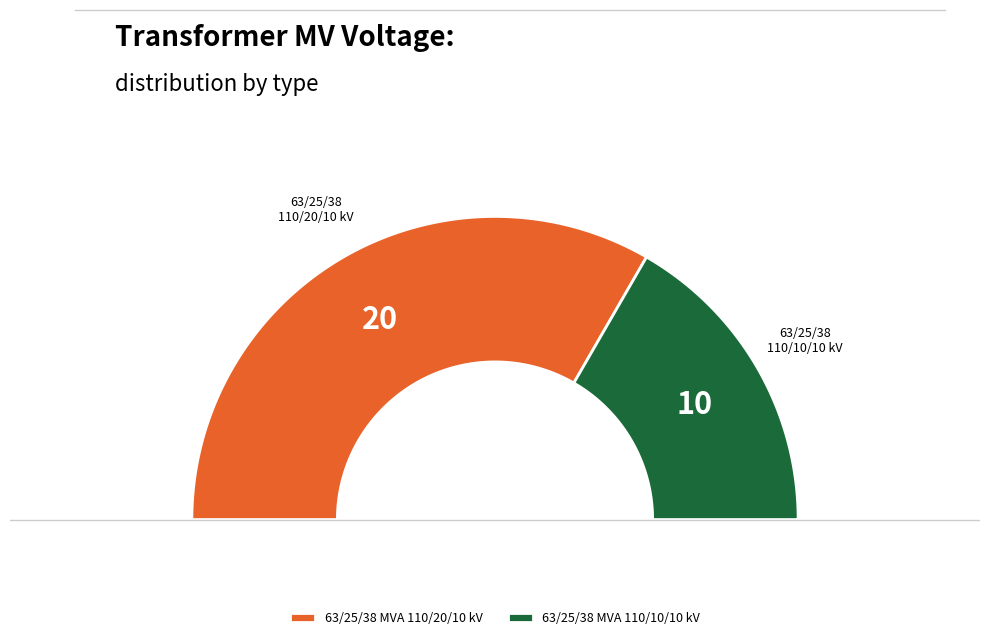

What is the change in value from 63/25/38 MVA 110/20/10 kV to 63/25/38 MVA 110/10/10 kV?

-10